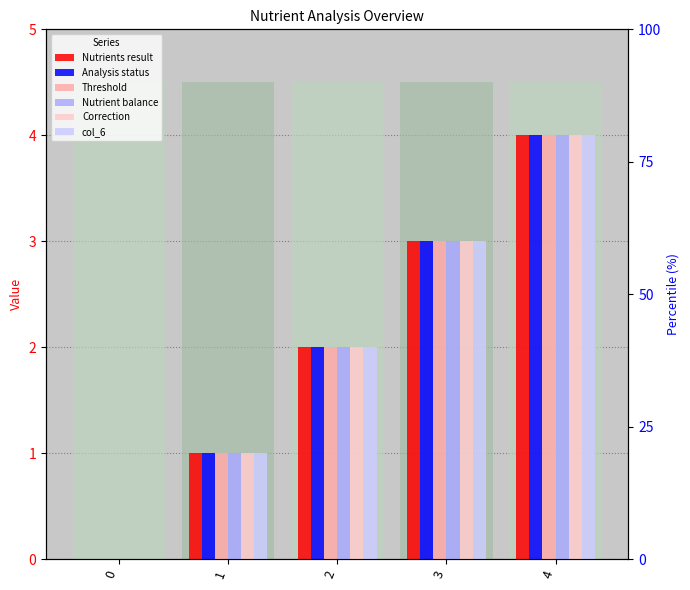

Reading right to left, transcribe all the data shown in this chart.

Nutrients result: 4=4	3=3	2=2	1=1	0=0
Analysis status: 4=4	3=3	2=2	1=1	0=0
Threshold: 4=4	3=3	2=2	1=1	0=0
Nutrient balance: 4=4	3=3	2=2	1=1	0=0
Correction: 4=4	3=3	2=2	1=1	0=0
col_6: 4=4	3=3	2=2	1=1	0=0